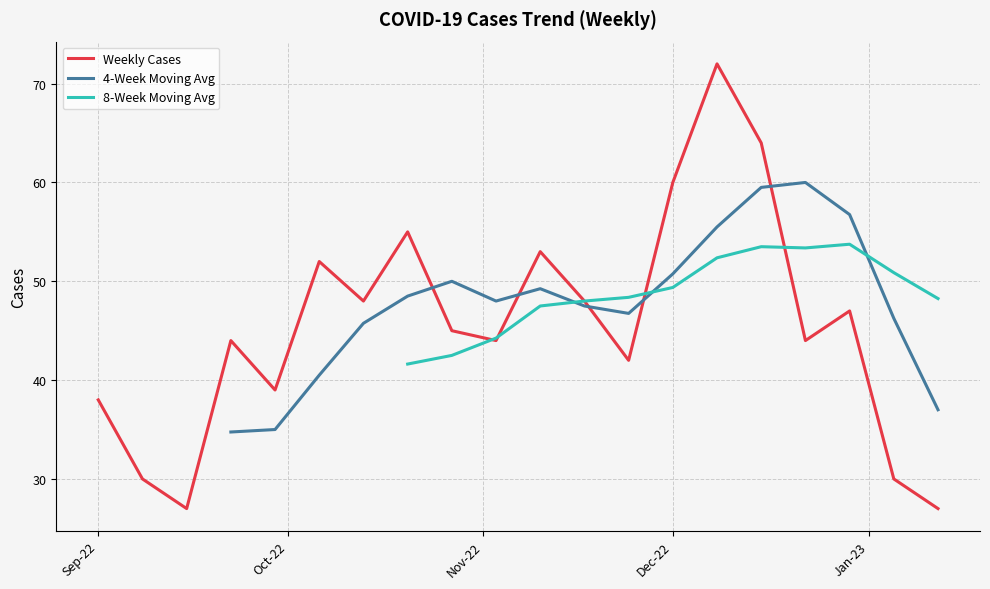

List the series in order of their peak value, highest first.

Weekly Cases, 4-Week Moving Avg, 8-Week Moving Avg